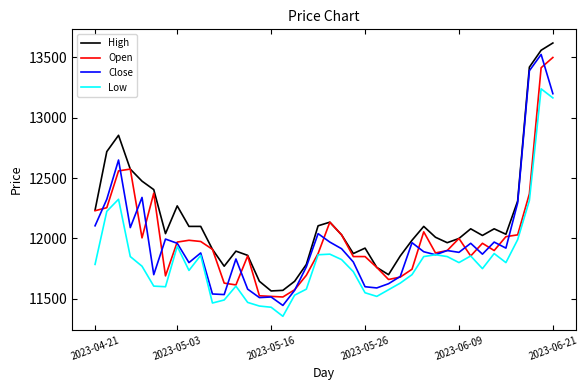

Which series has the largest total across all categories?

High